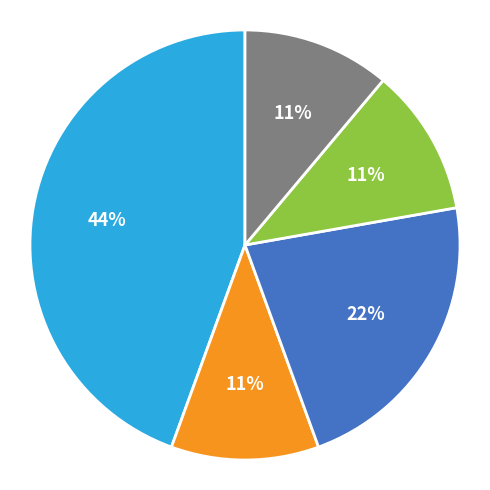

To the nearest percent, what is the difference between the largest and smallest slice percentages?

33%